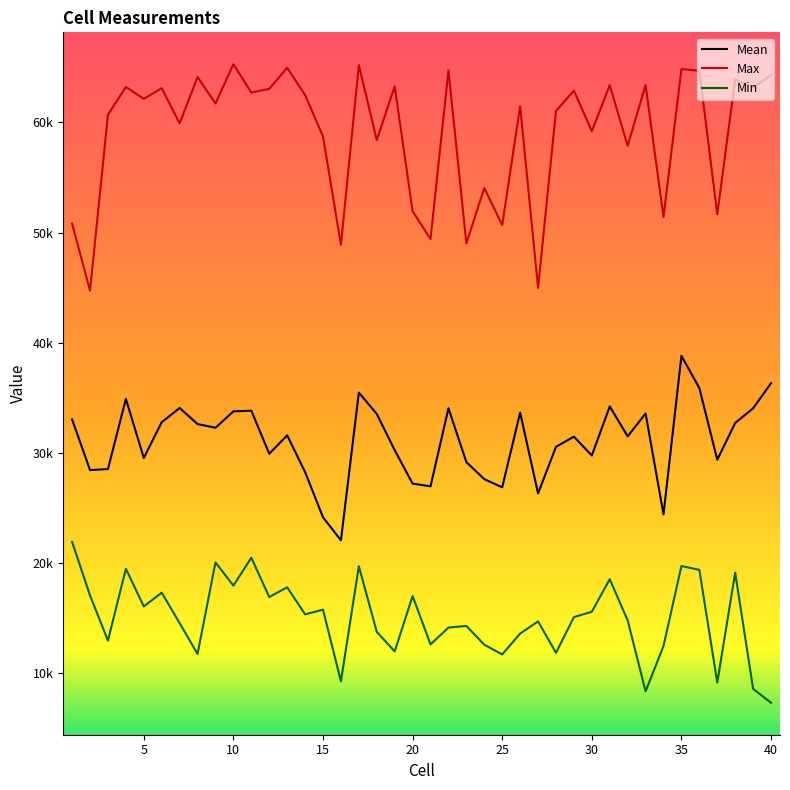

What are all the series names shown in the legend?

Mean, Max, Min